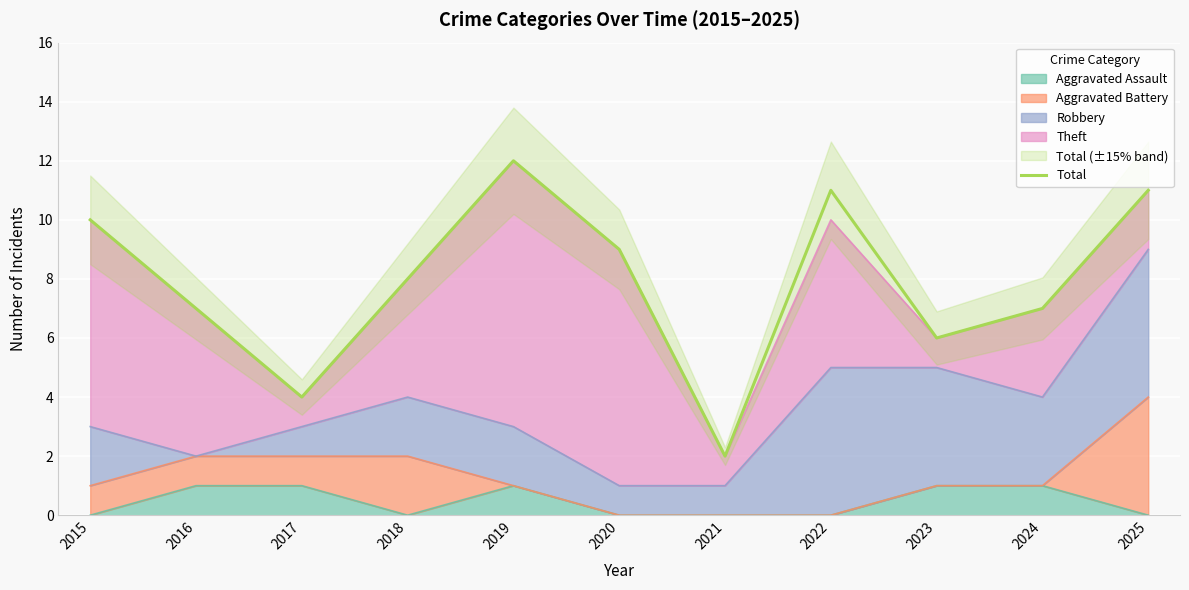

How many interior local peaks (higher than both neighbors) does the data have?

2